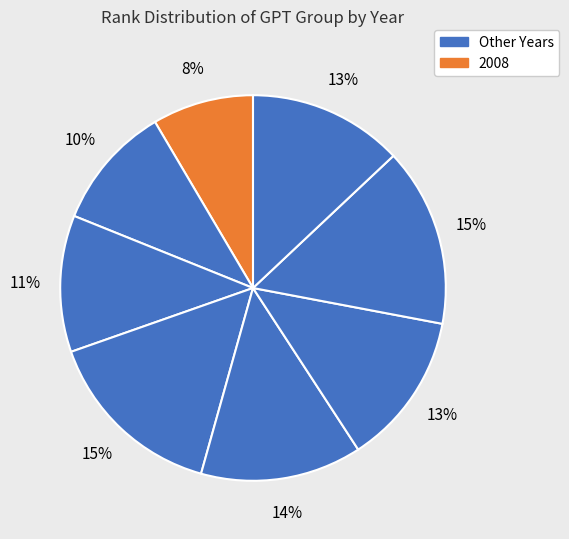

How many slices are in this pie chart?

8